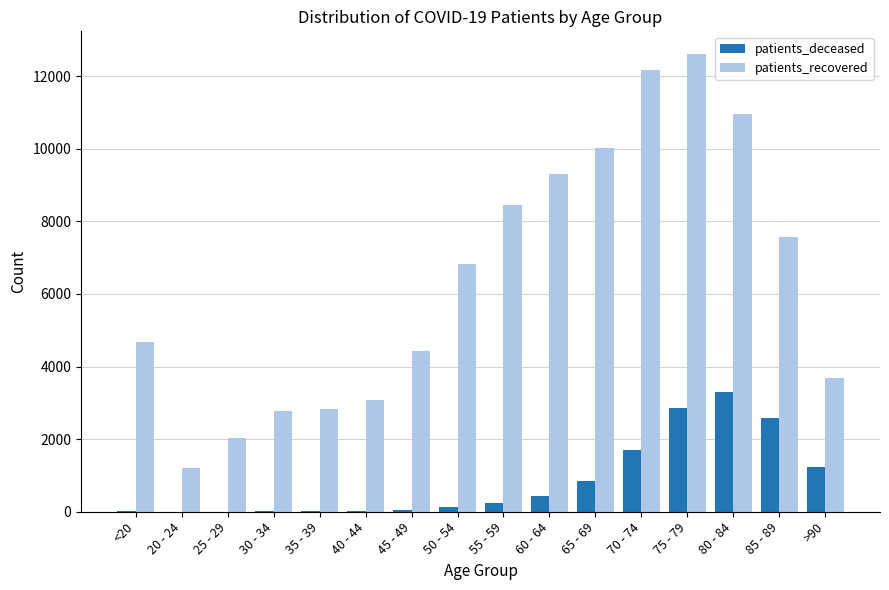

What is the maximum value shown in the chart?

12607